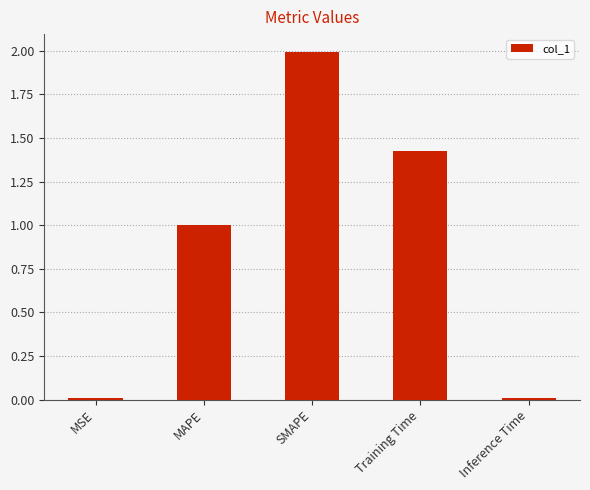

What is the change in value from MAPE to Training Time?

+0.4